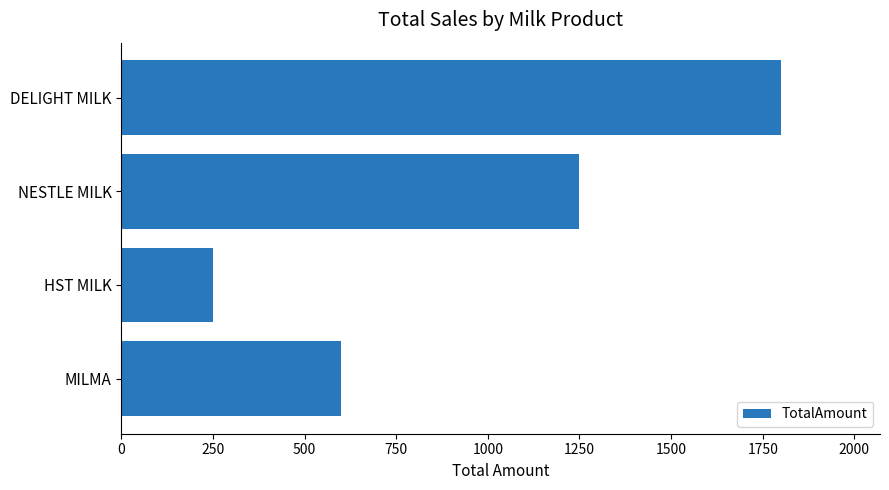

What is the value of the 3rd bar from the top?

250